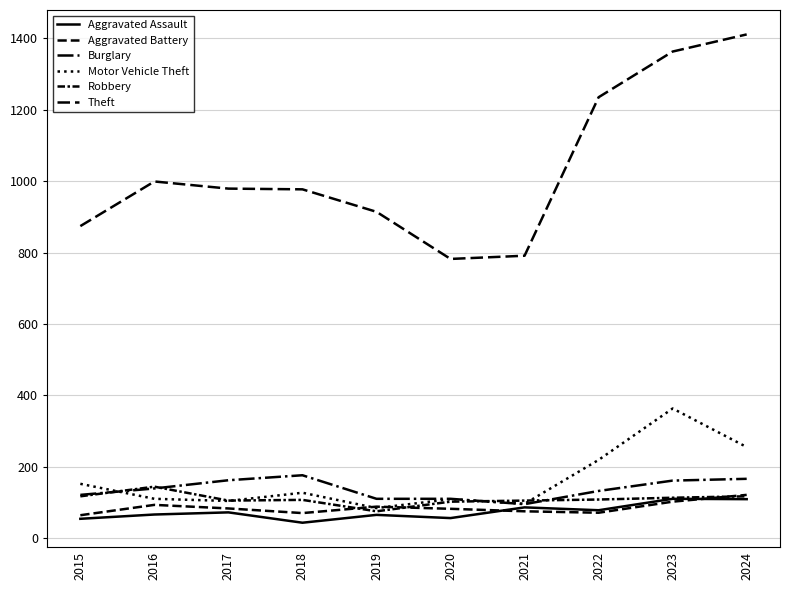

Is it true that Motor Vehicle Theft equals 55 at 2024?

False